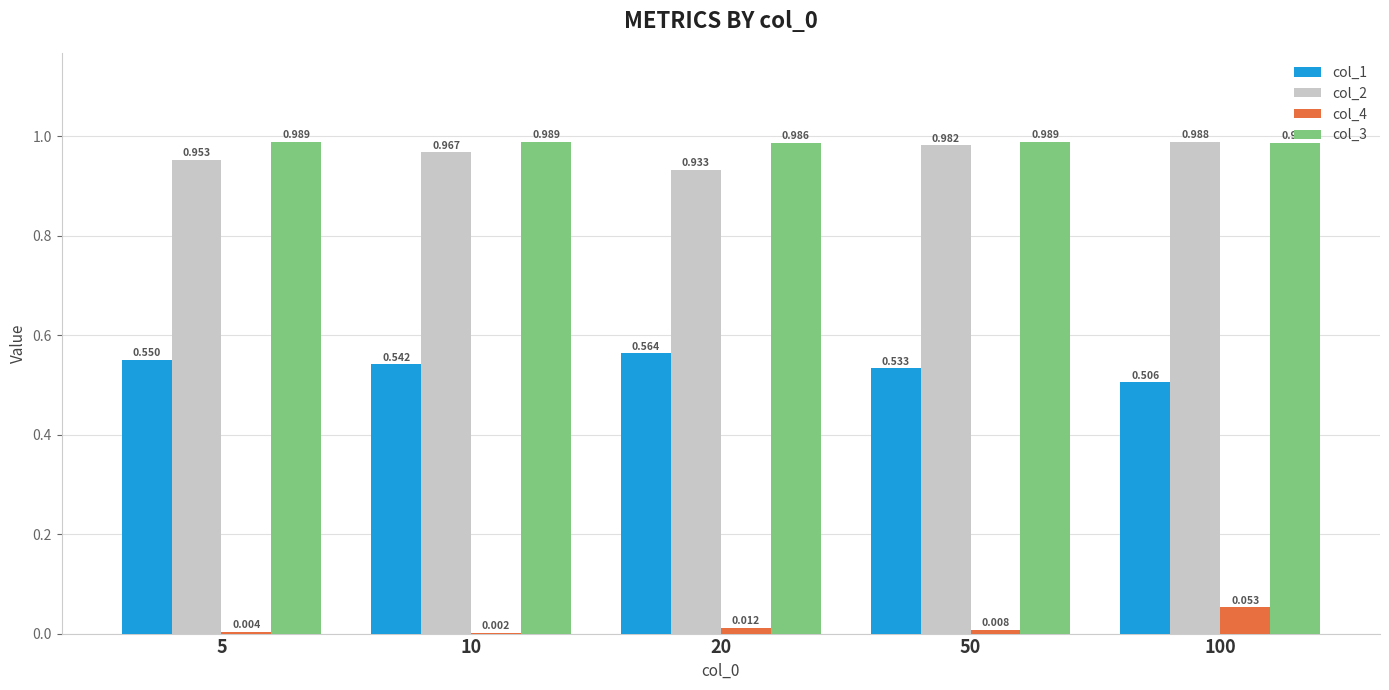

Is the value of col_1 at 5 greater than the value of col_3 at 5?

No